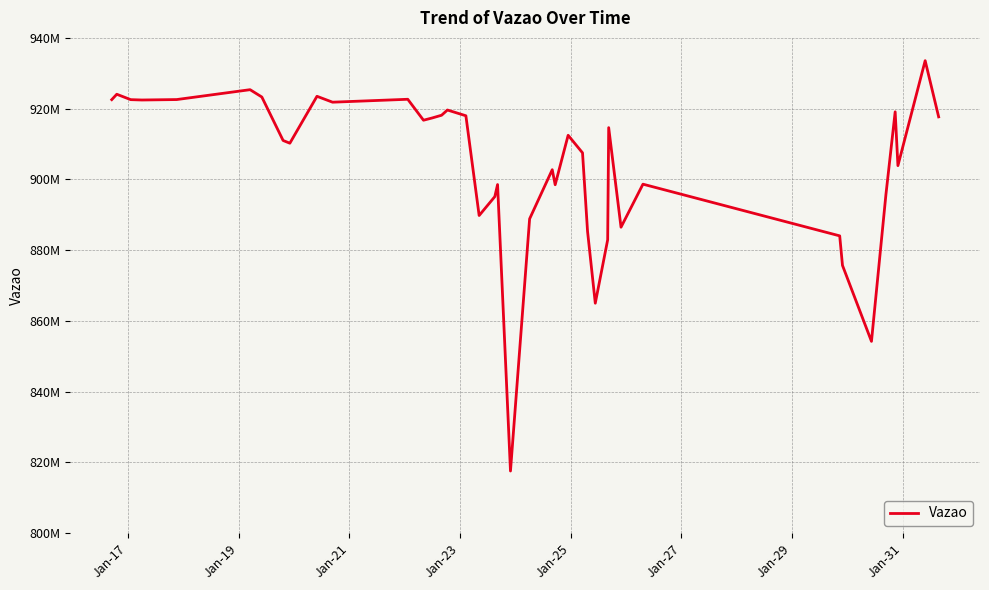

Does the chart display data point markers on the line(s)?

No